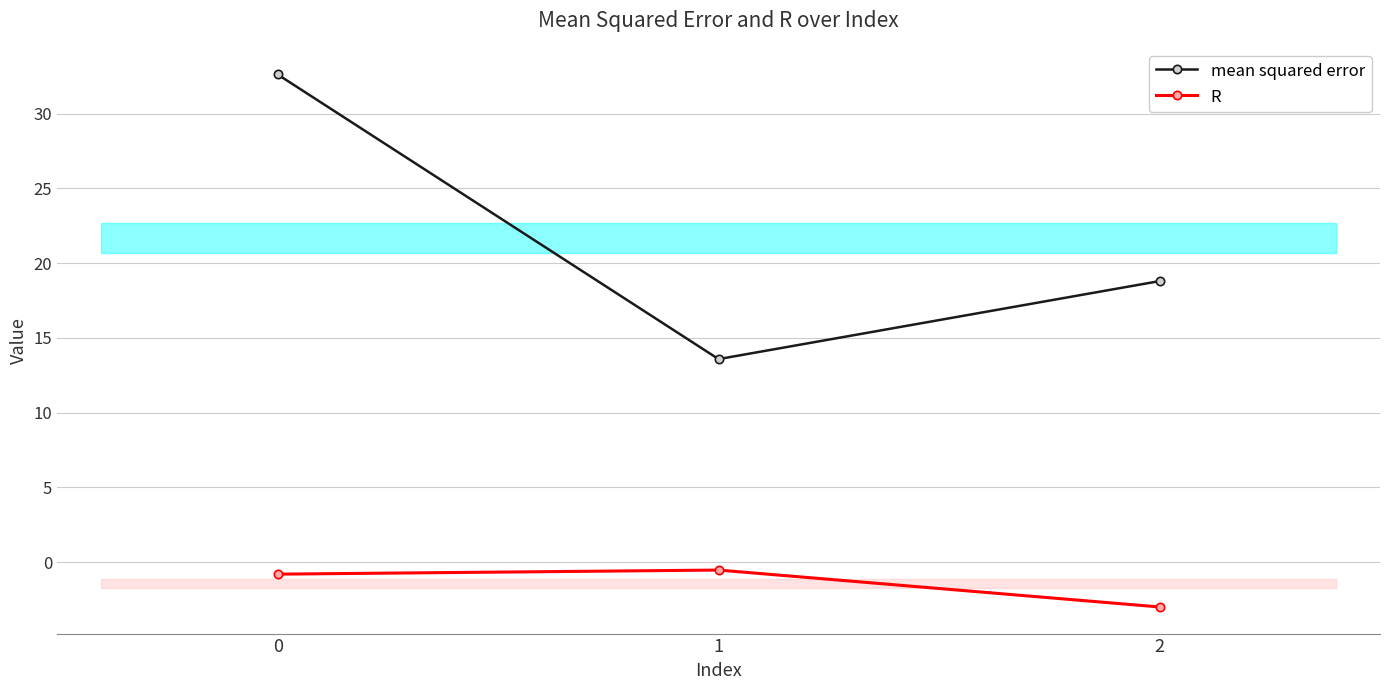

Which category has the highest value in the R series?

1